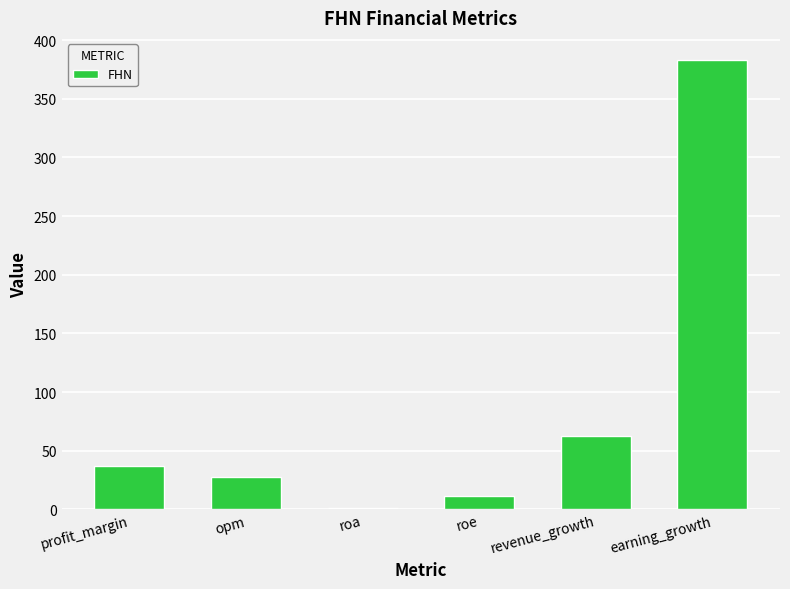

Reading left to right, extract all data points from this chart.

37.2	27.6	1.2	11.2	62.2	382.7